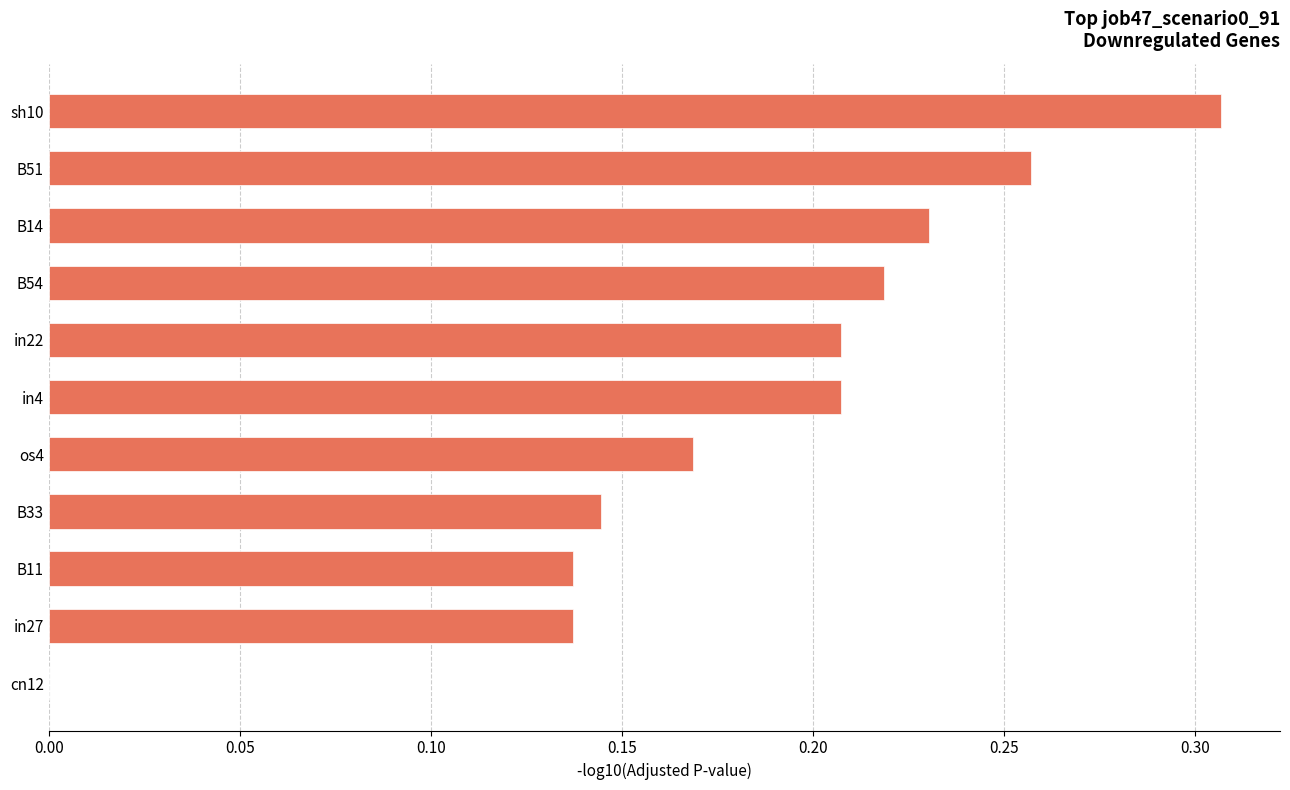

How many distinct data groups are displayed?

1